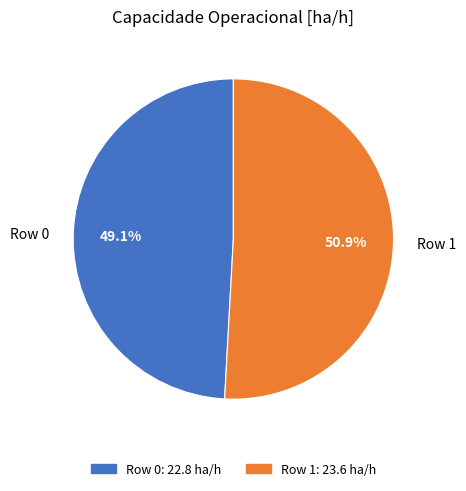

The Row 0 slice represents 40% of the pie. True or false?

False